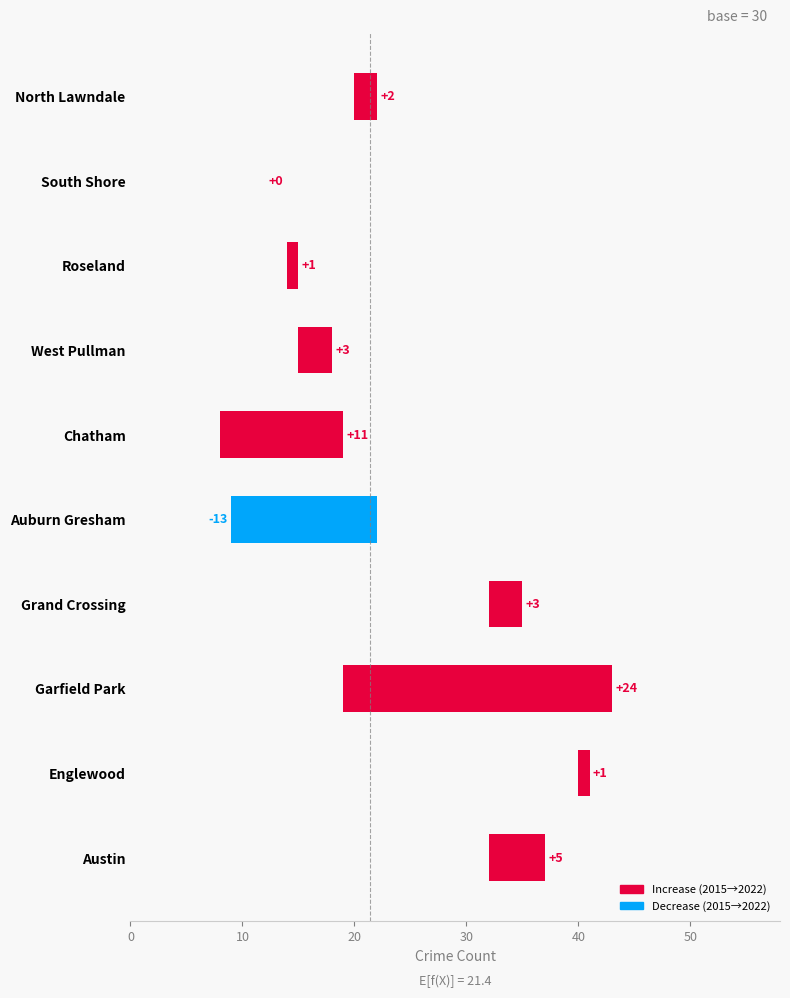

Reading left to right, what are all the values shown in this chart?

5	1	24	3	-13	11	3	1	0	2